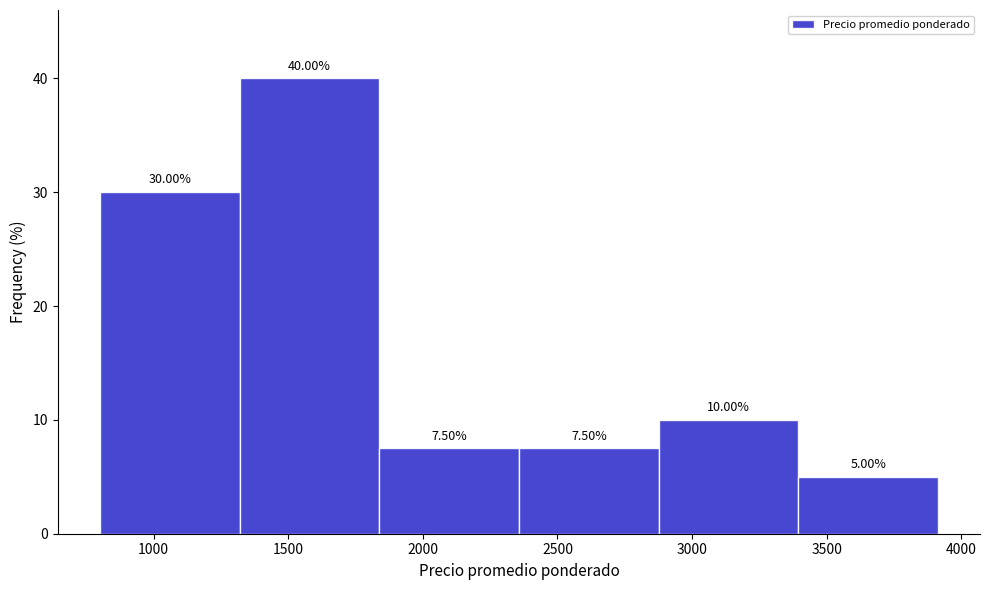

What is the height of the bar covering 3400 to 3900 on the x-axis? The bar edges are not printed on the chart, so give them approximately, as read against the axis.

5.00